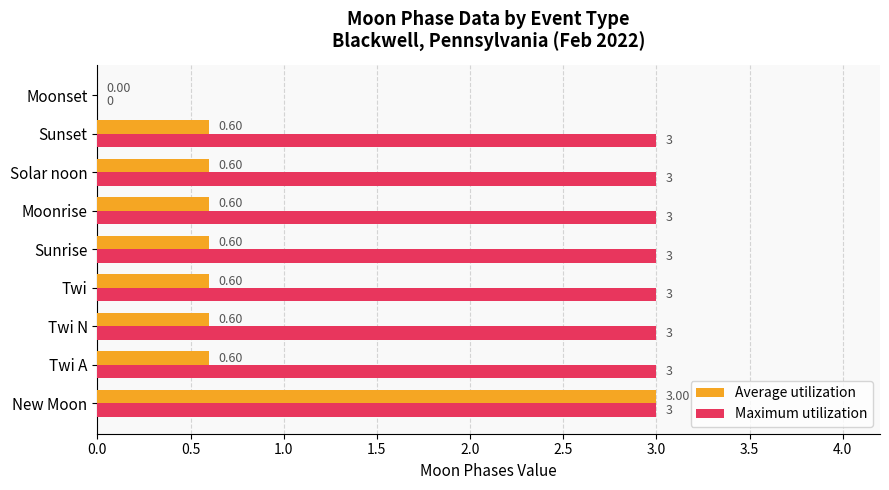

How many Maximum utilization values are between 3 and 4?

8